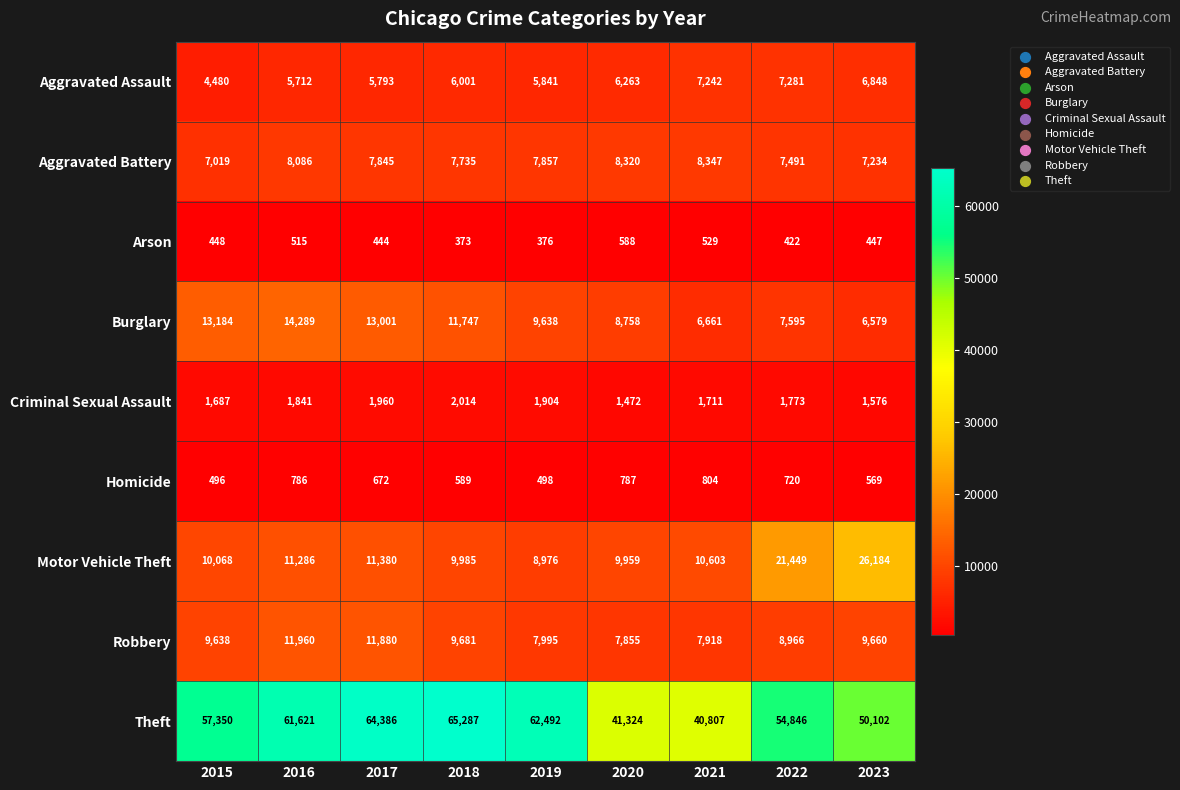

Rank the series by their maximum value, from lowest to highest.

Arson, Homicide, Criminal Sexual Assault, Aggravated Assault, Aggravated Battery, Robbery, Burglary, Motor Vehicle Theft, Theft